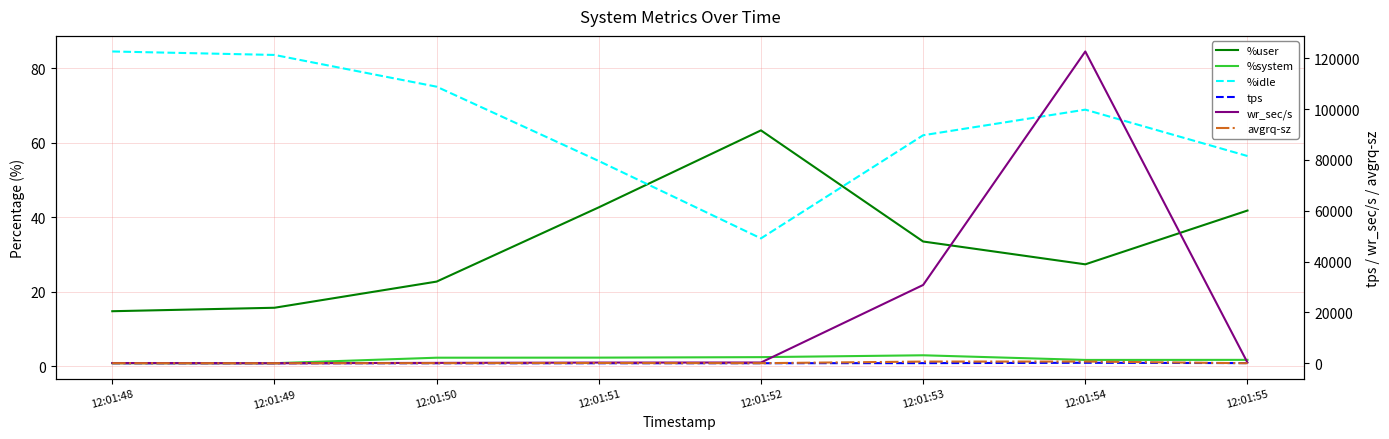

Between 12:01:53 and 12:01:55, which series saw the biggest shift?

wr_sec/s